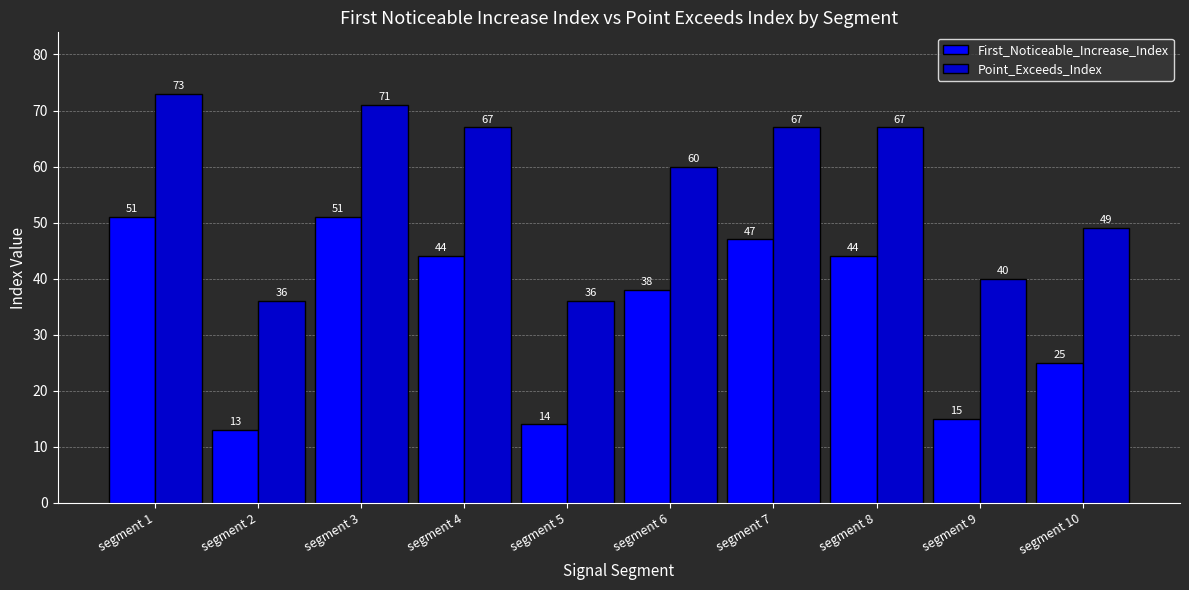

What value does the Point_Exceeds_Index series have at segment 9, to the nearest 10?

40